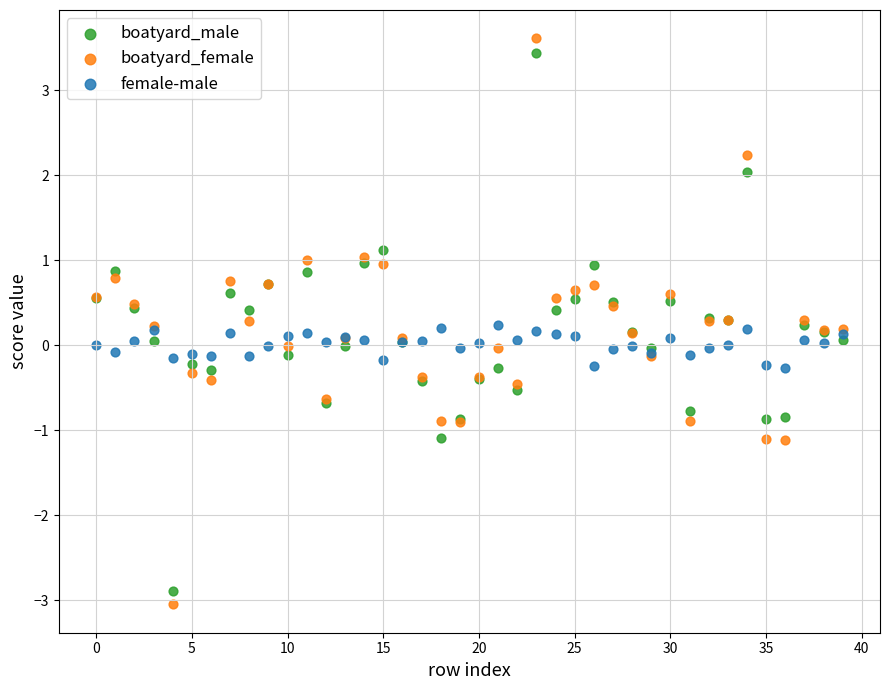

Which series has the largest Y range (max minus min)?

boatyard_female